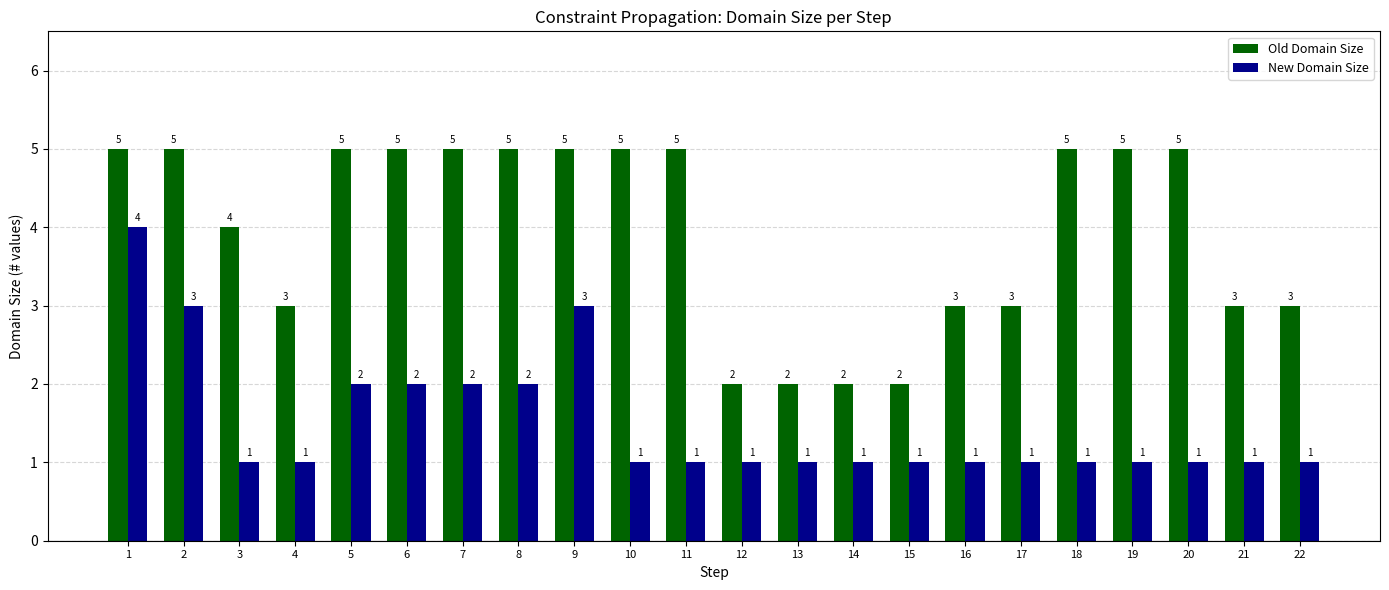

List the series in order of their peak value, lowest first.

New Domain Size, Old Domain Size